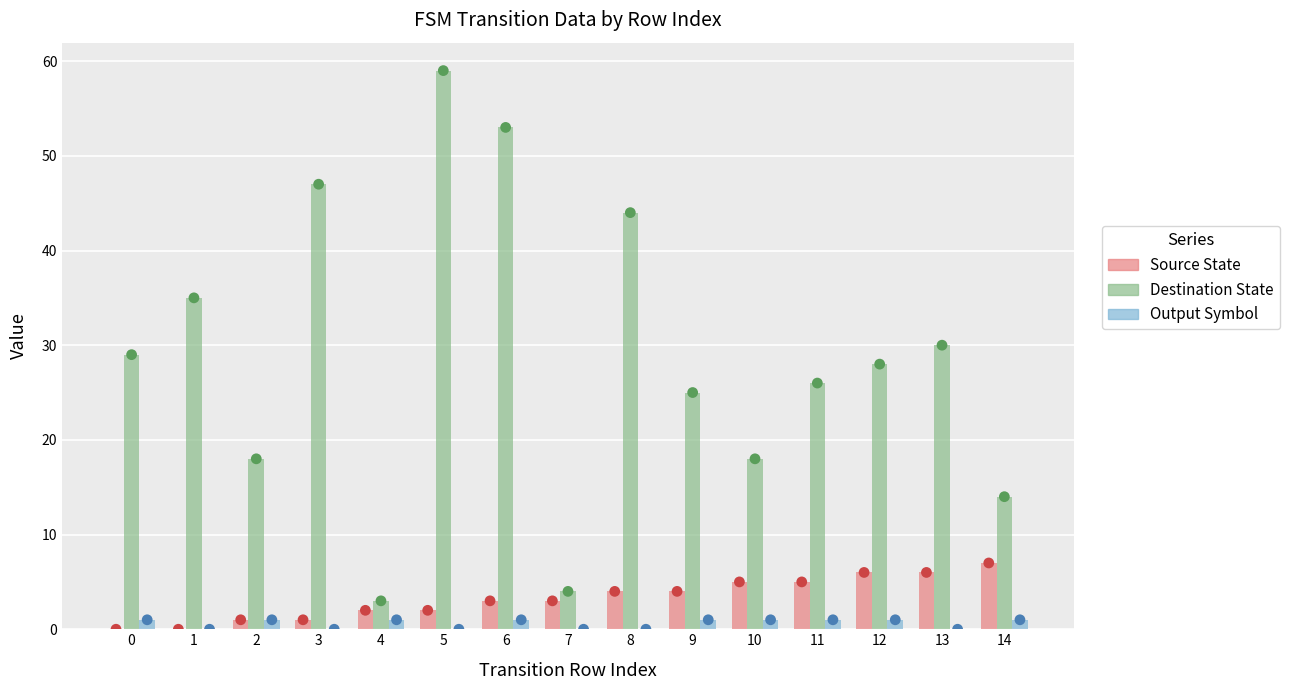

Which series has the largest total across all categories?

destination_state